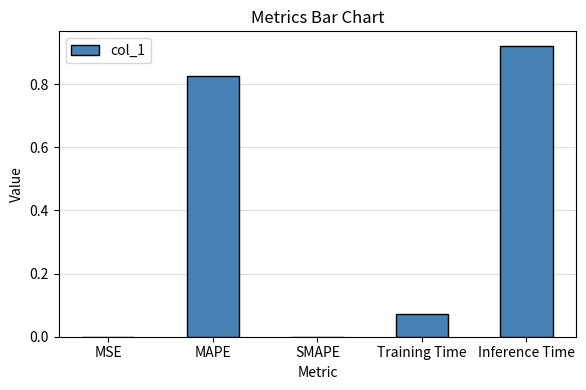

How many series are shown in this chart?

1